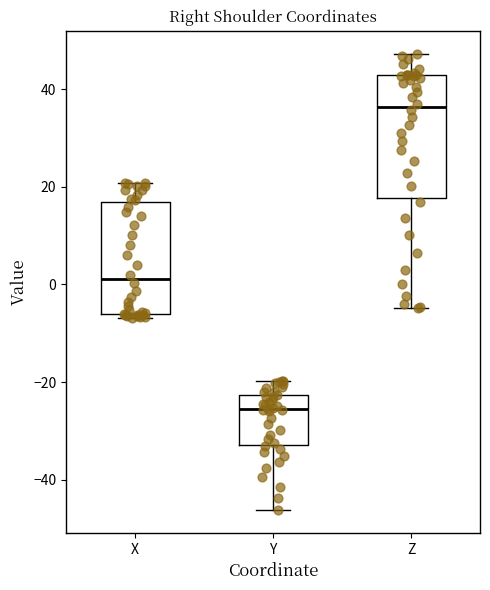

Where does the median line of the box for Z sit on the y-axis? The values are not printed on the chart, so give them approximately, as read against the axis.

36